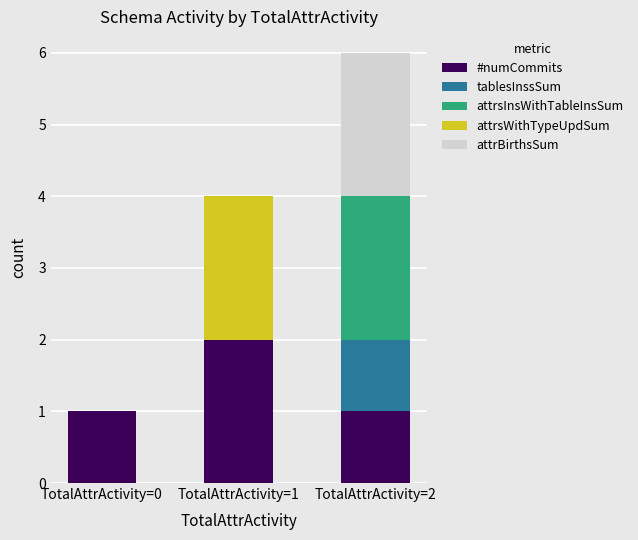

At which category is the sum across all series the highest?

TotalAttrActivity=2